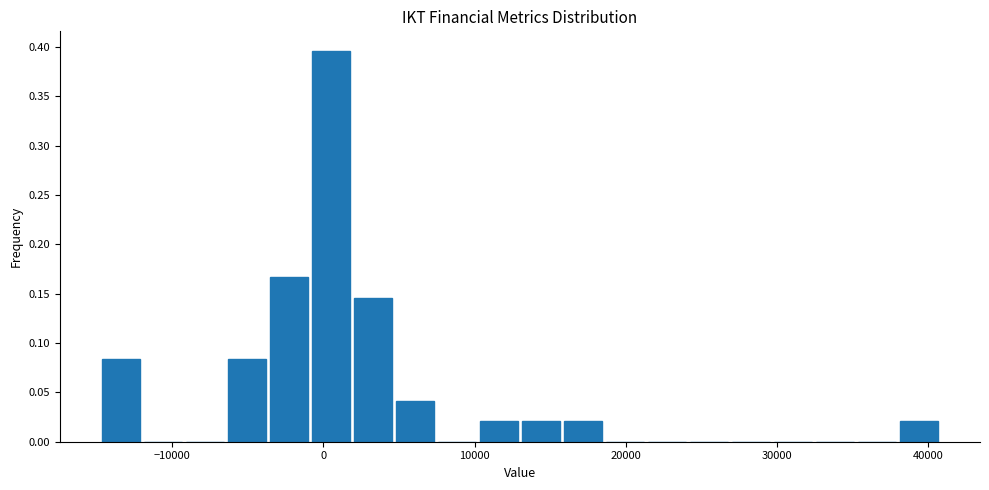

Around what value on the x-axis is the tallest bar? Give the approximate position of its centre, as read against the axis.

0